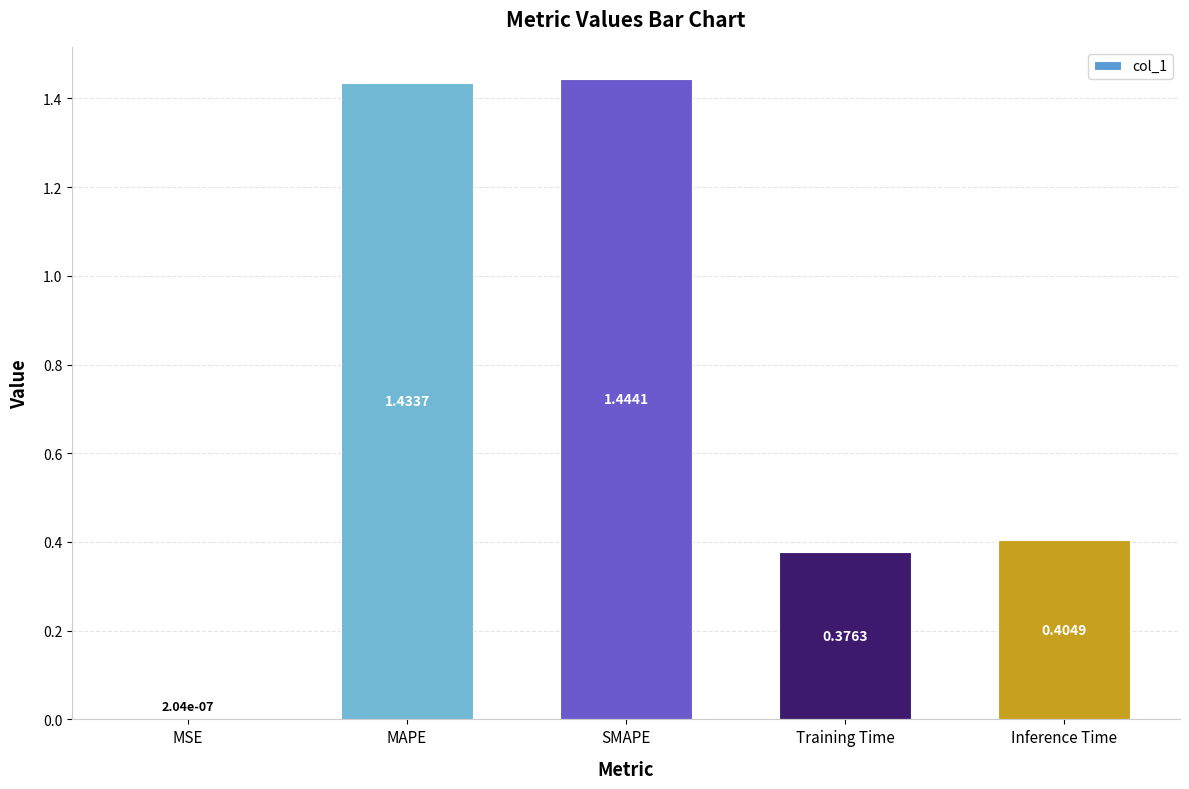

Approximately how many times larger is the value at Inference Time compared to SMAPE?

0.3